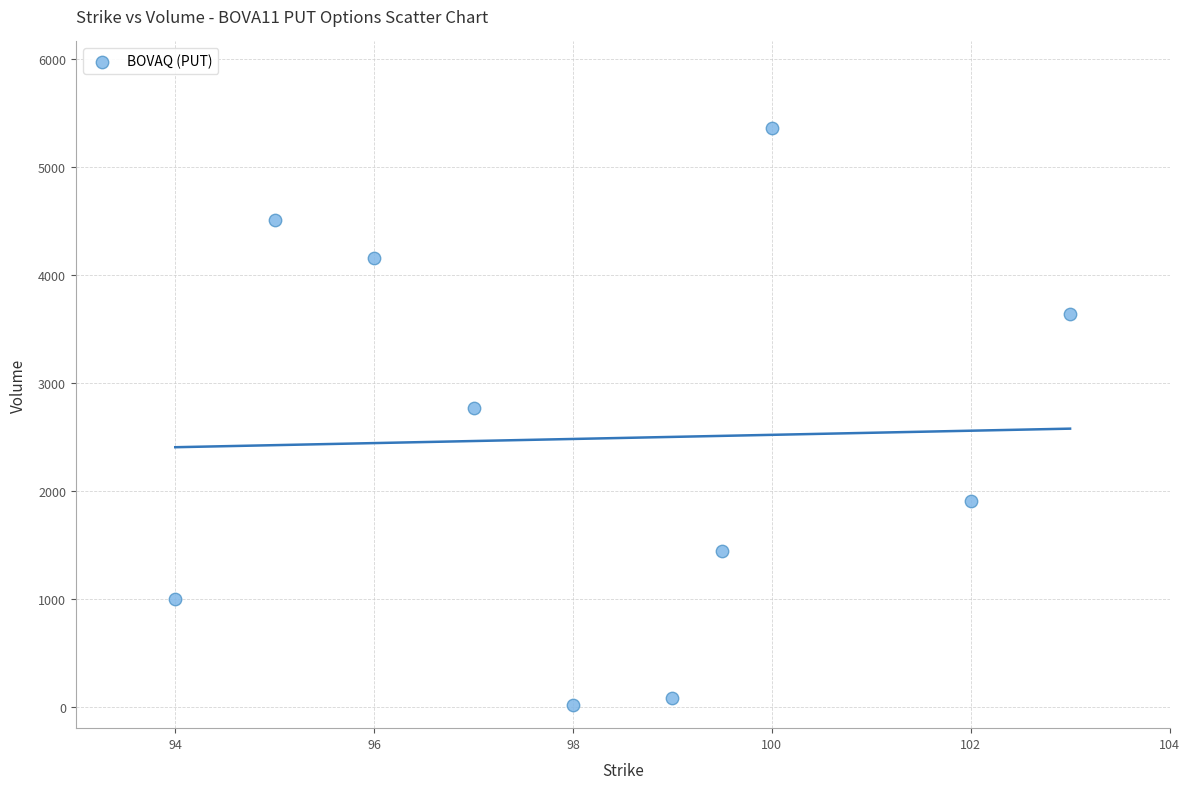

What is the range of X values (max minus min)?

9.0